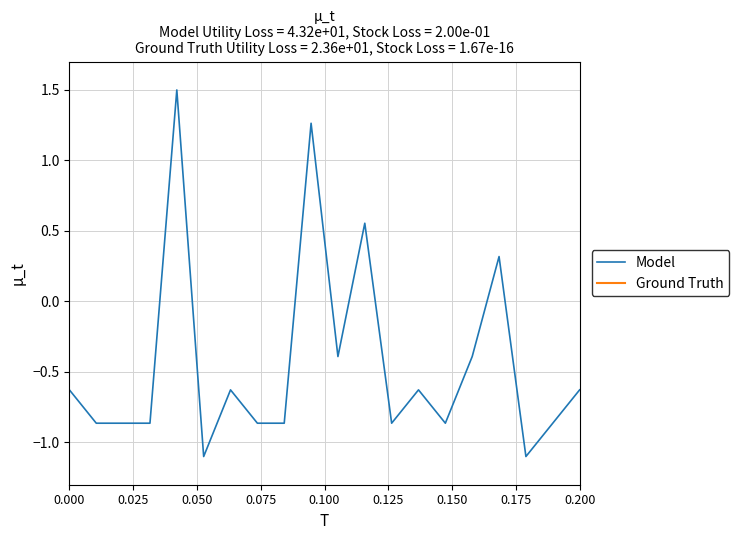

How many lines are shown in the chart?

2